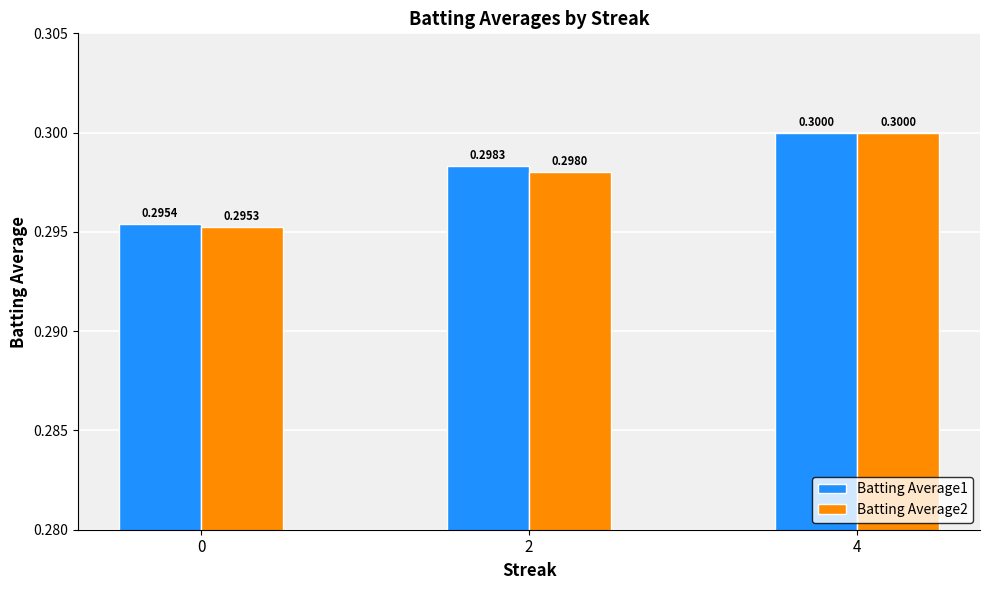

How many distinct data groups are displayed?

2